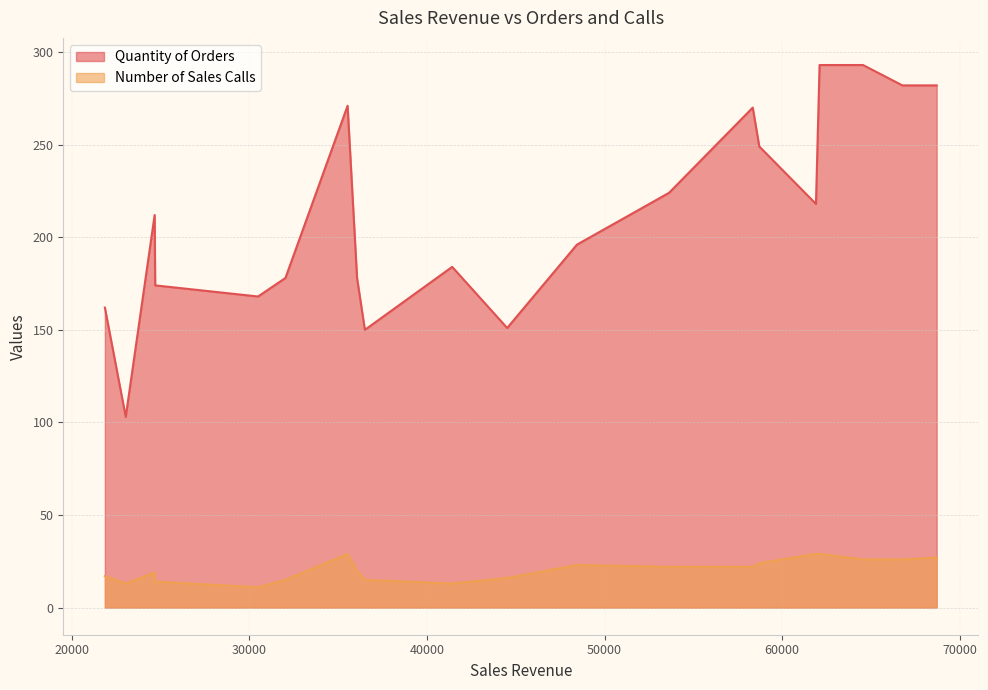

List the series in order of their overall mean, highest first.

Quantity of Orders, Number of Sales Calls